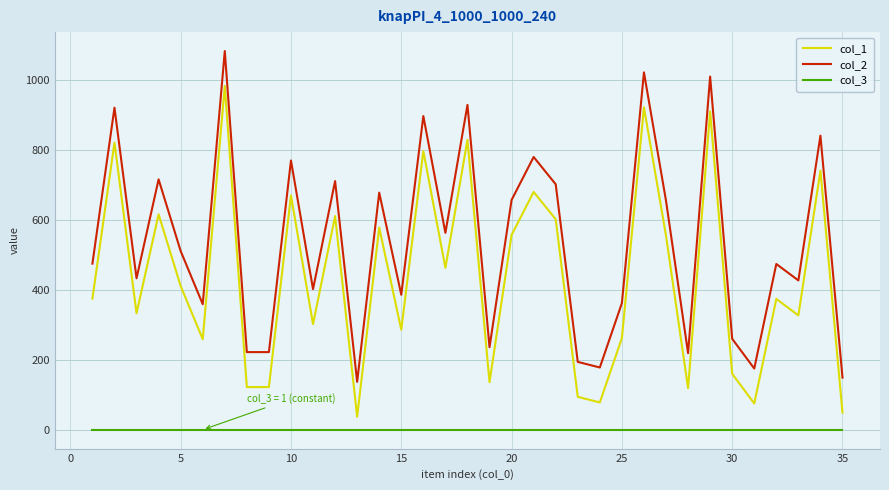

What is the greatest value displayed?

1084